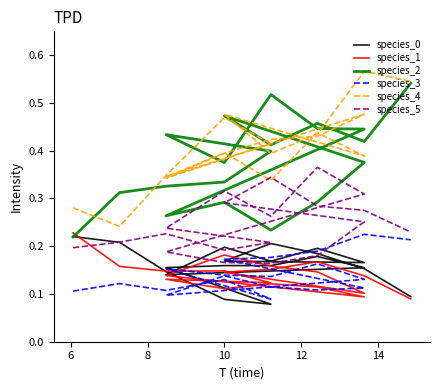

The value of species_2 at 13 is 0.5. True or false?

False